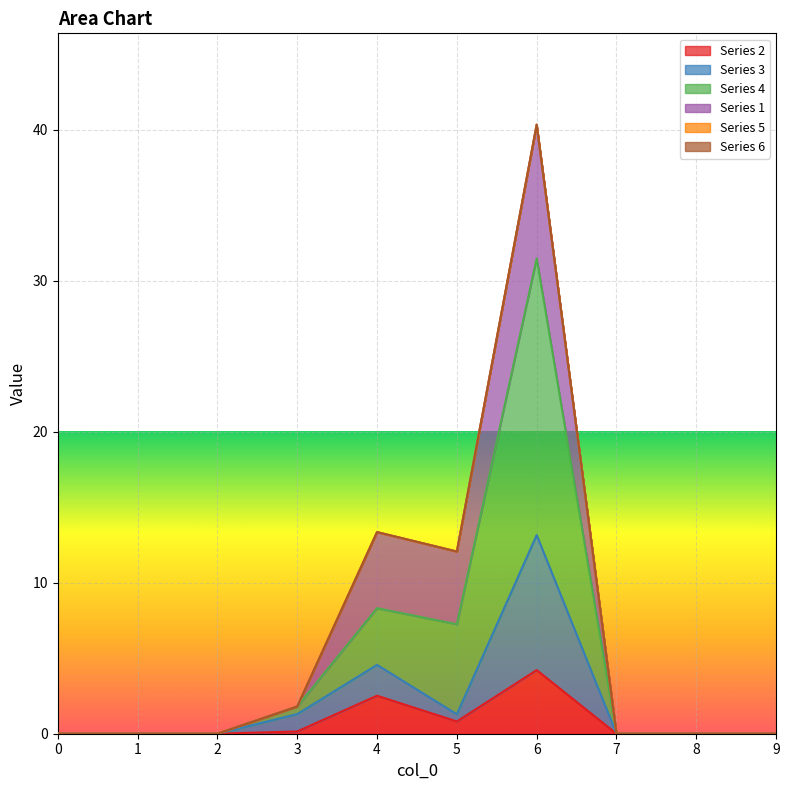

How many interior local peaks does the 3 series have?

2